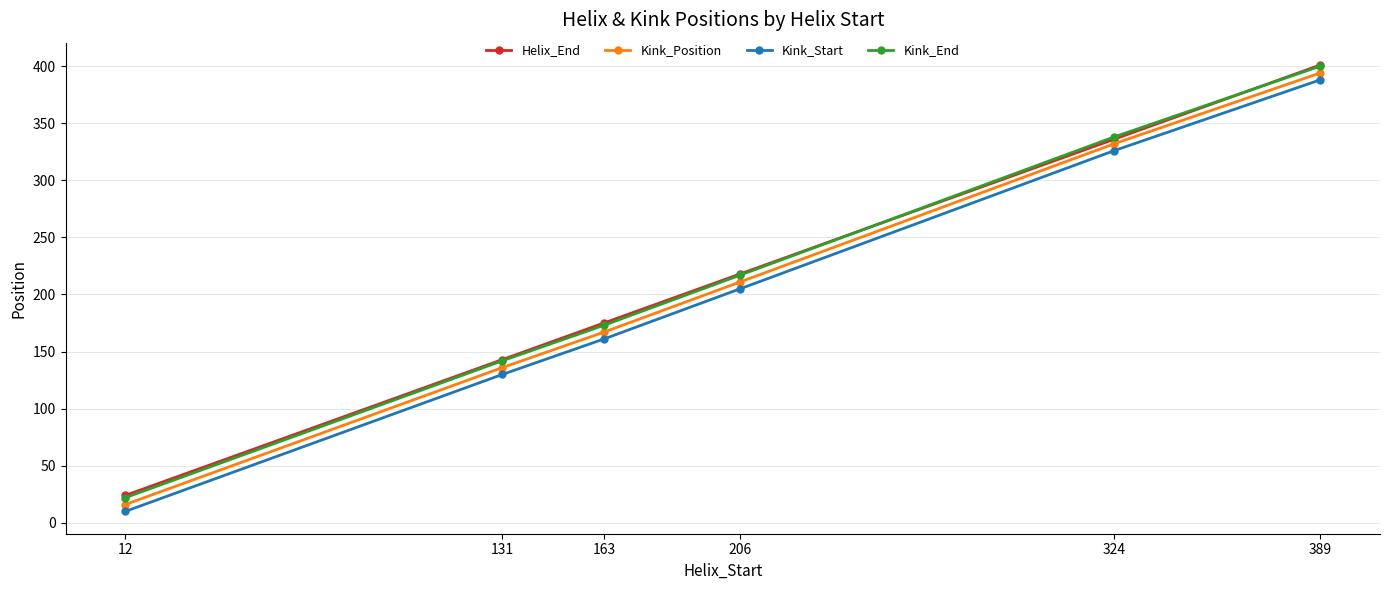

Which category has the lowest value across all series?

12